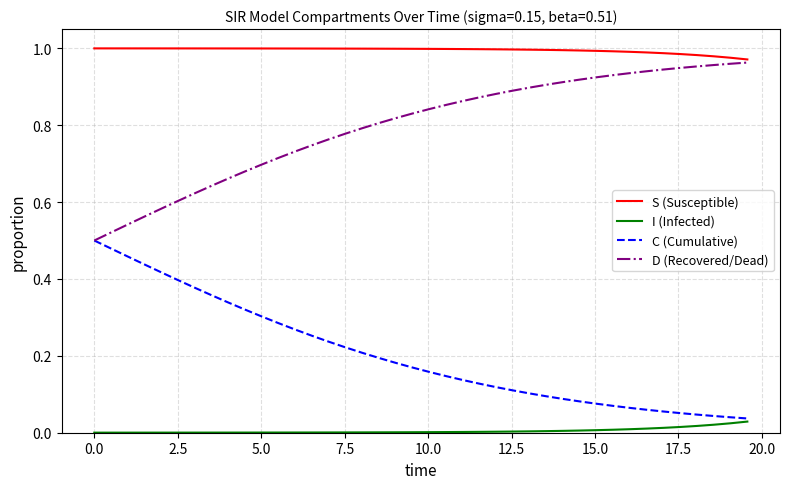

True or false: I (Infected) and S (Susceptible) cross at least once.

False